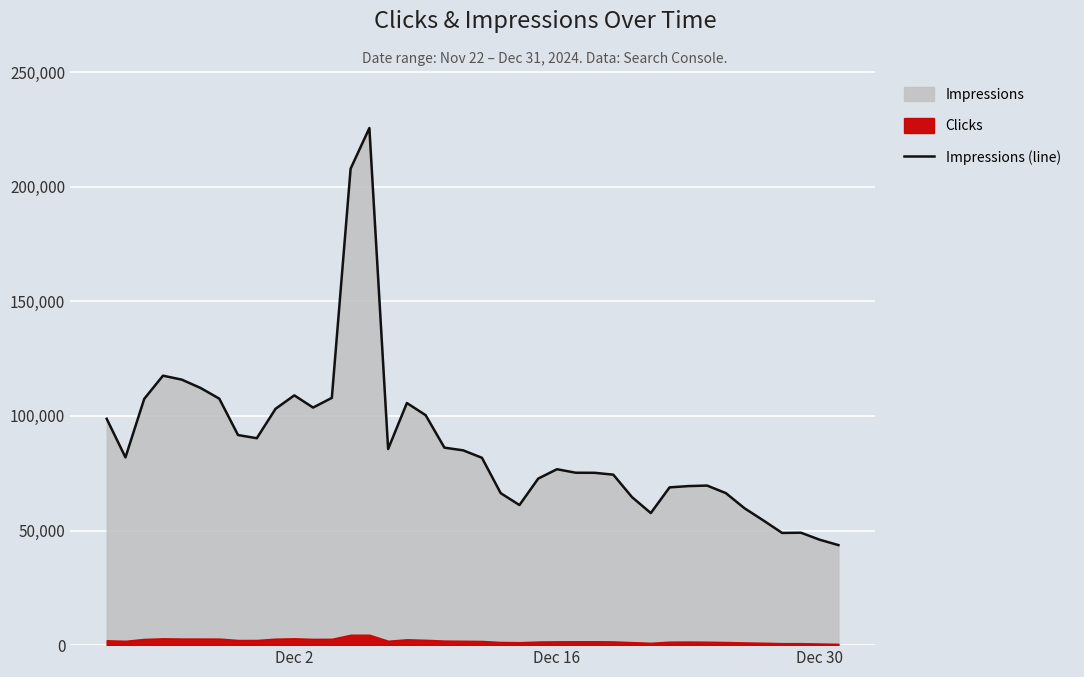

What is the lowest value of the Impressions (line) series?

43645